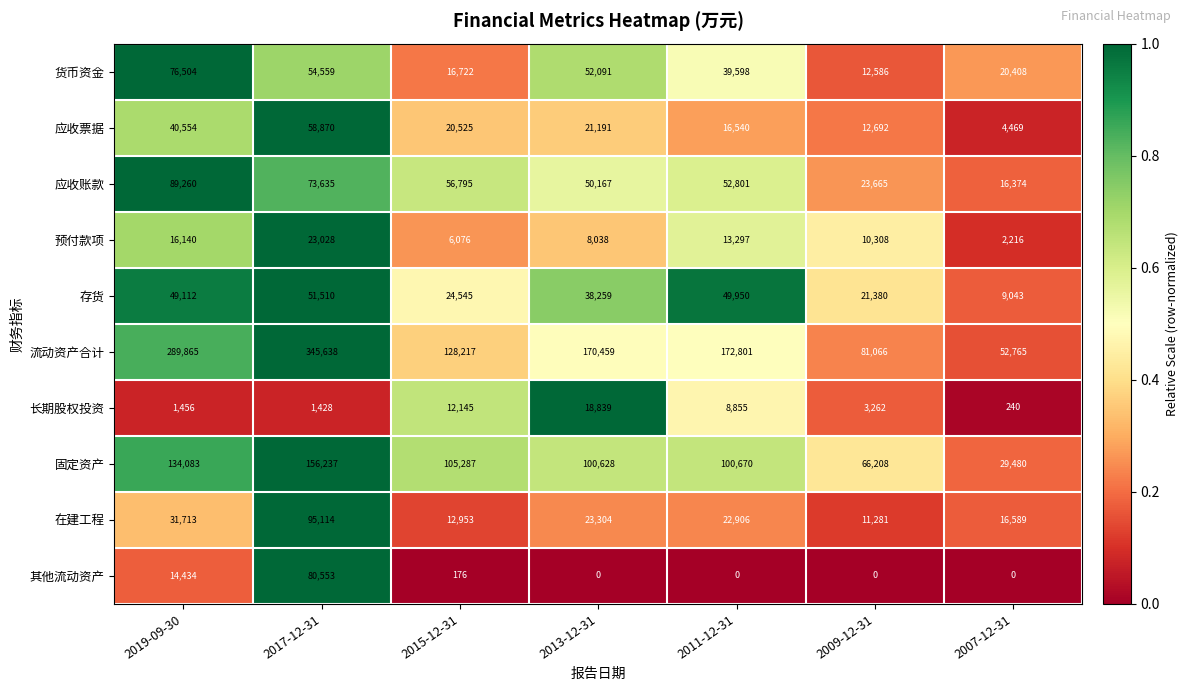

What is the difference between the highest and lowest values at 2019-09-30?

288409